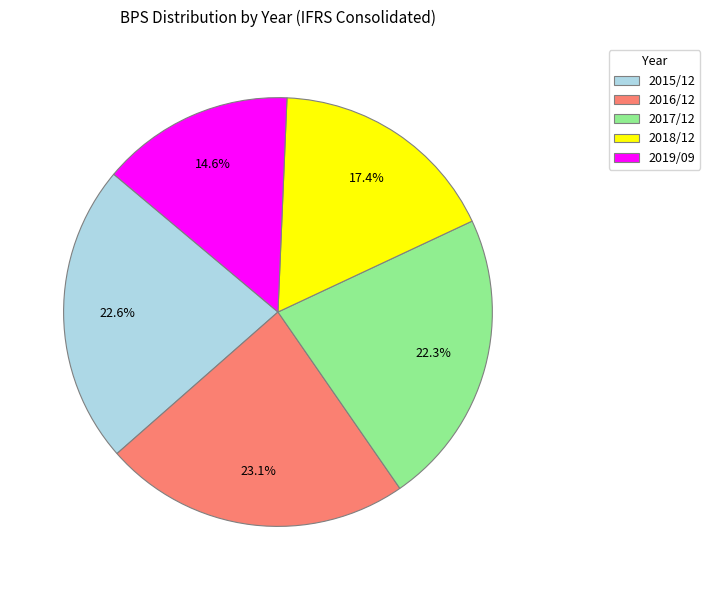

To the nearest percent, what is the difference between the 2019/09 and 2017/12 slice percentages?

8%